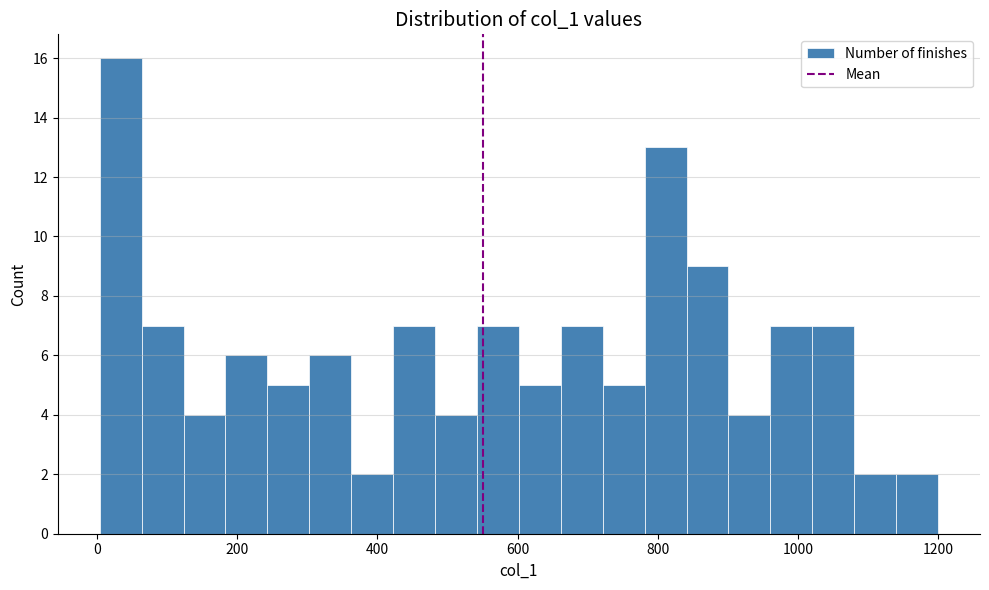

Around what value on the x-axis is the tallest bar? Give the approximate position of its centre, as read against the axis.

40